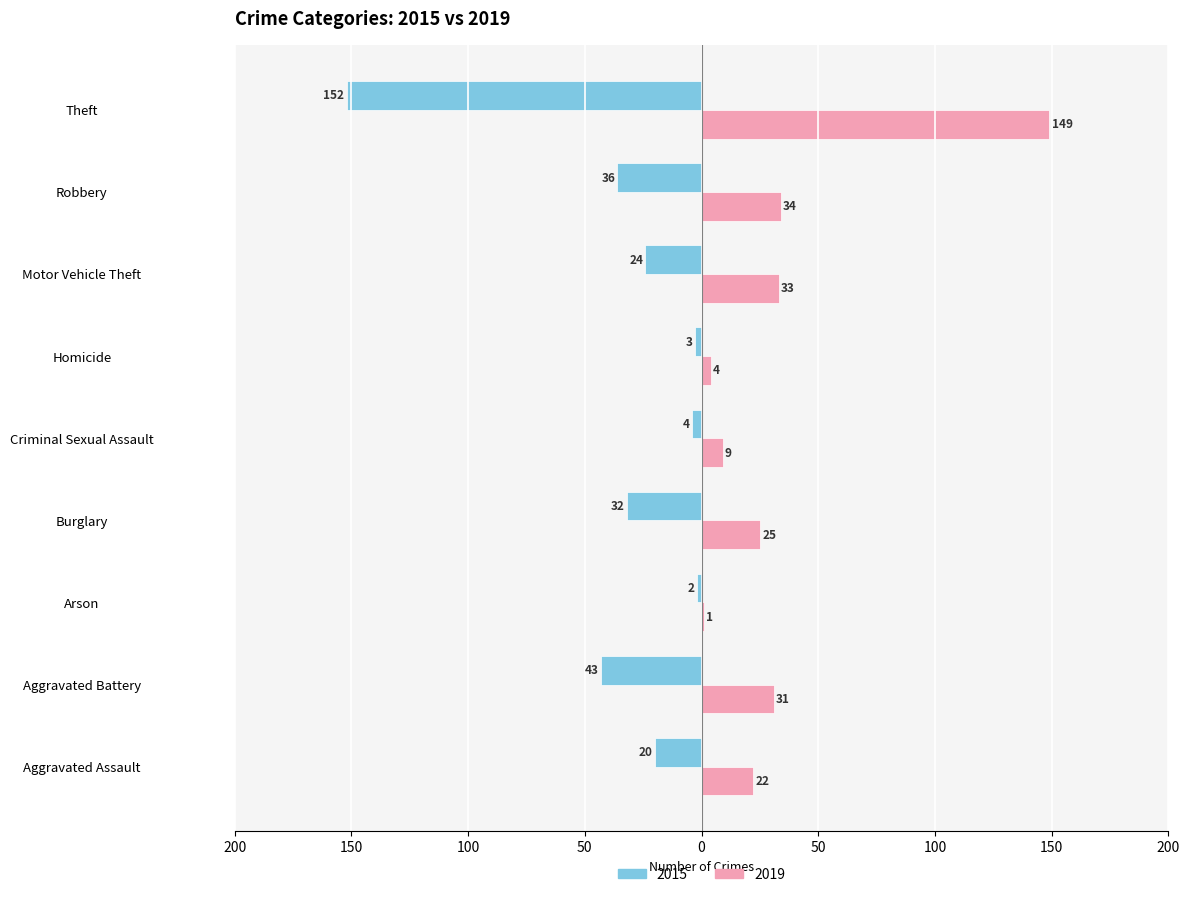

What is the total value across all series at Motor Vehicle Theft?

9